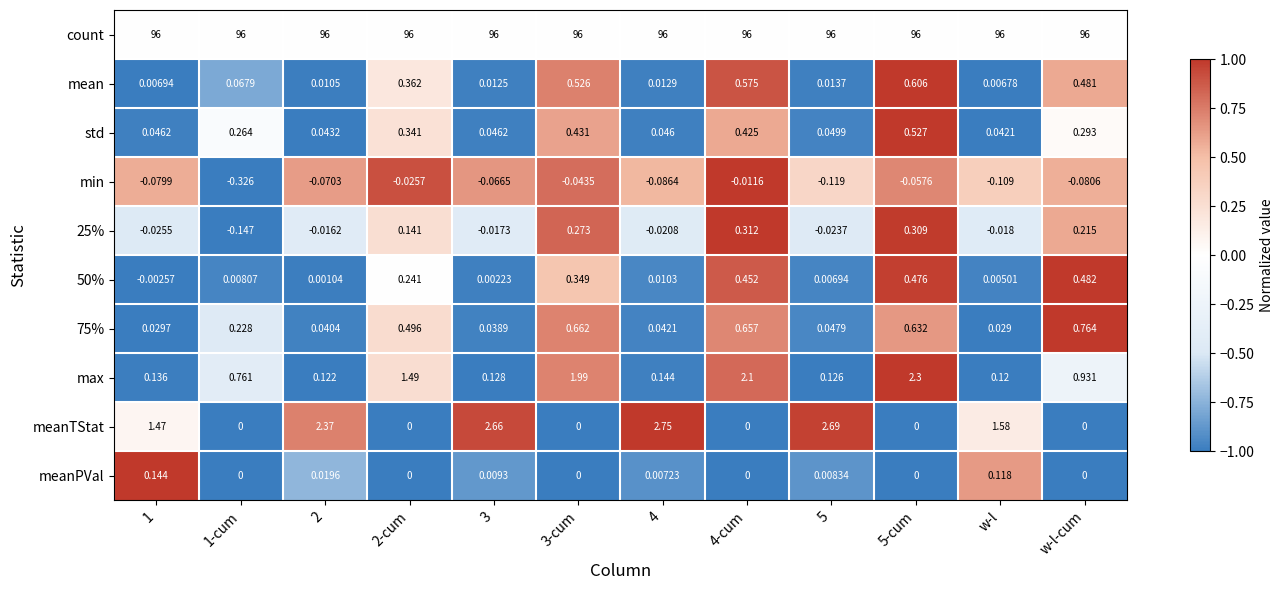

Between 4 and 5, which series saw the biggest shift?

meanTStat